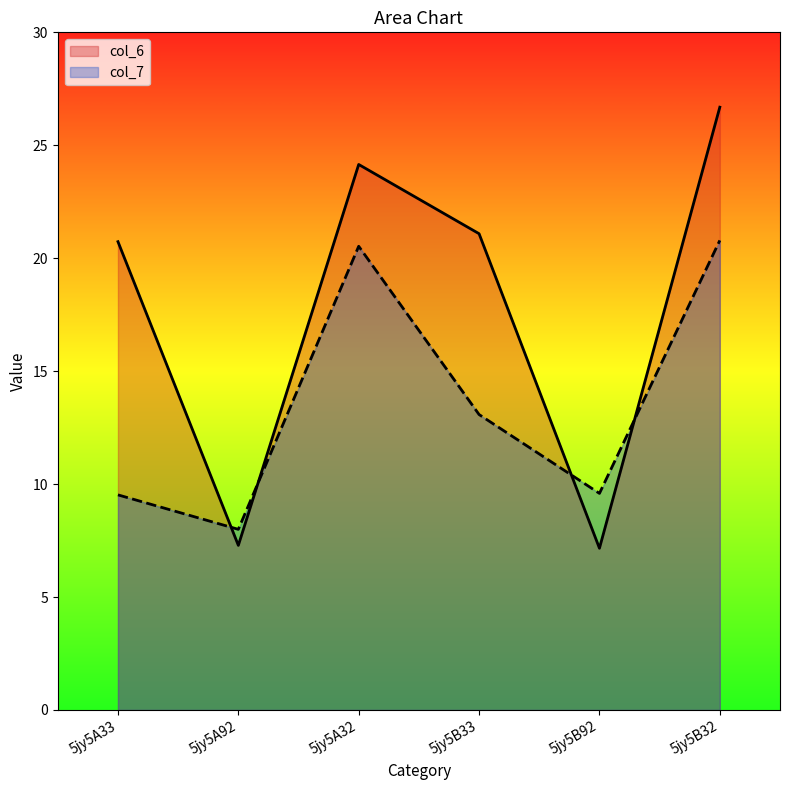

What is the label of the 2nd point from the right?

5jy5B92